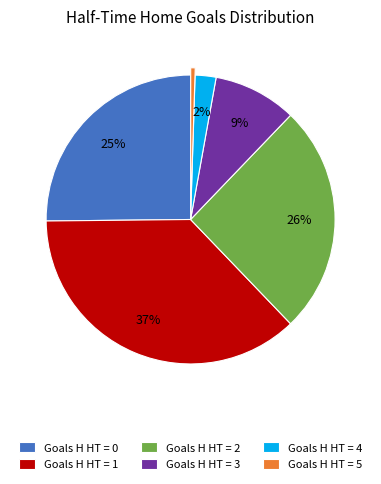

What is the largest slice in the pie chart?

Goals H HT = 1